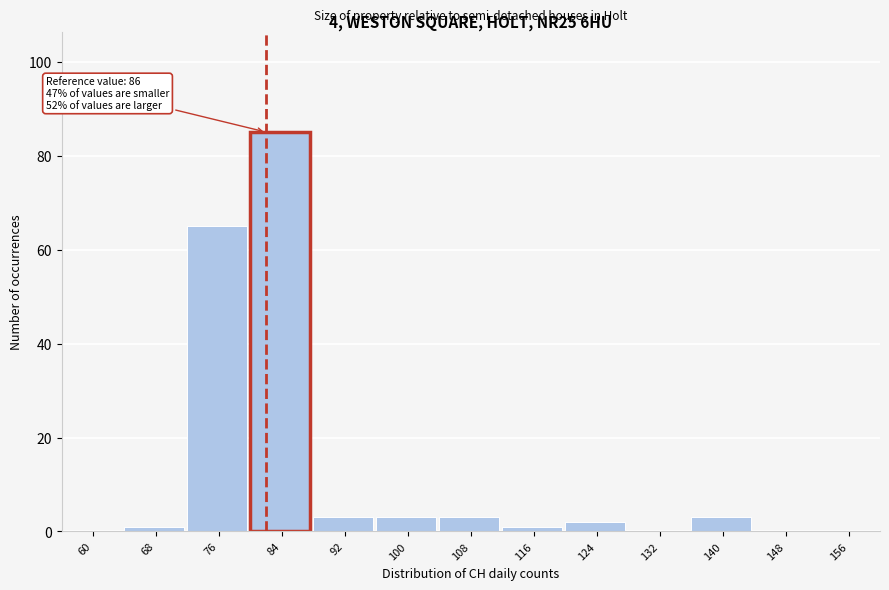

Reading left to right, transcribe all the data shown in this chart.

60=0	68=1	76=65	84=85	92=3	100=3	108=3	116=1	124=2	132=0	140=3	148=0	156=0